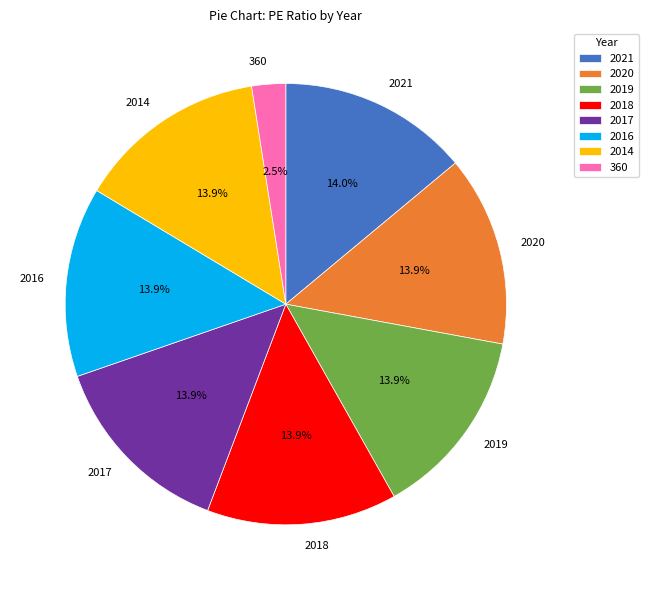

True or false: 2020 accounts for 14% of the total.

True